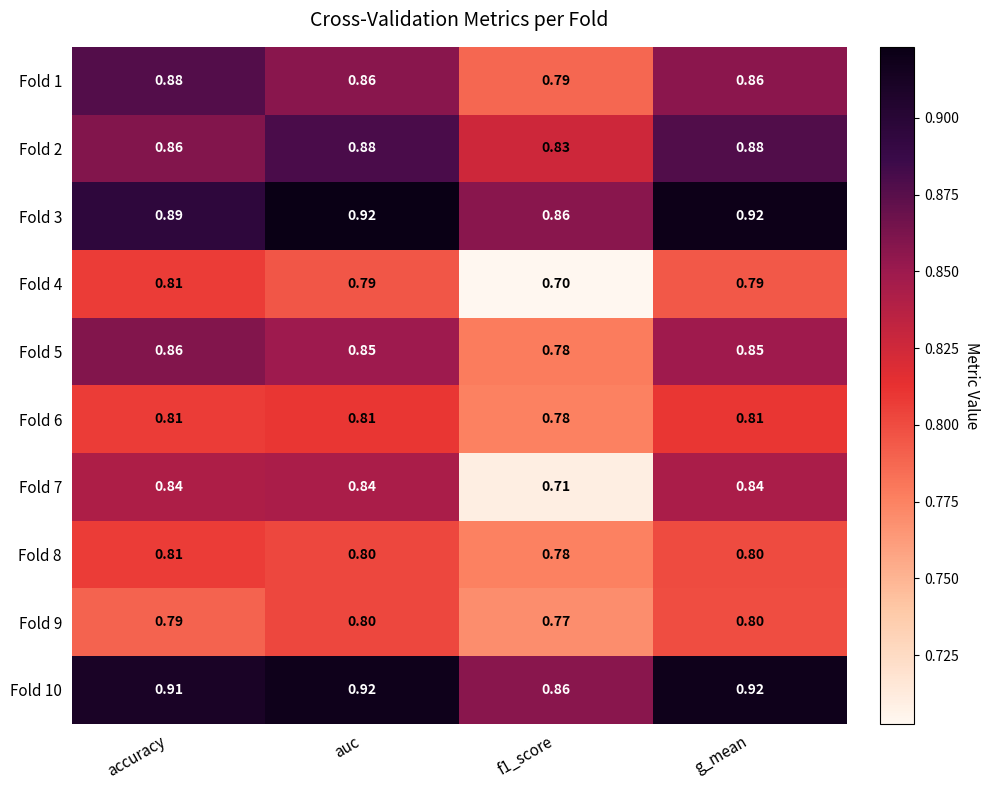

Is the value of Fold 1 at auc greater than the value of Fold 7 at accuracy?

Yes